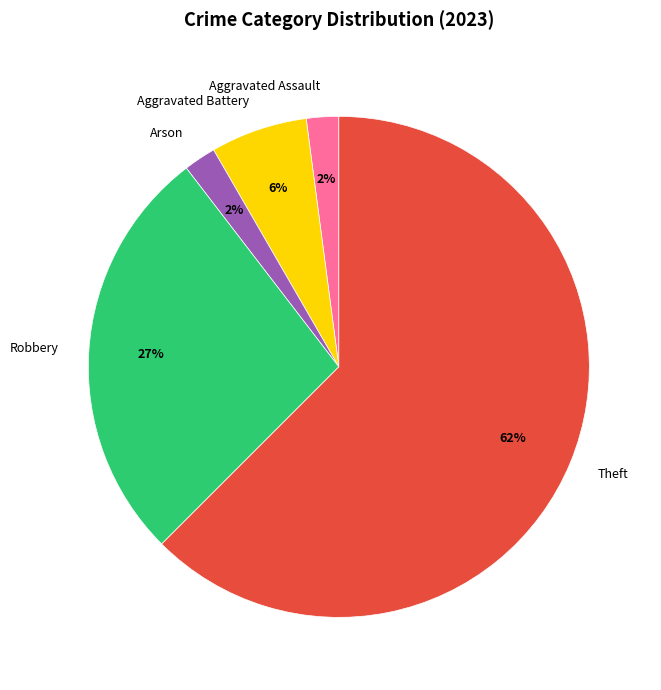

What percentage is the Robbery slice, to the nearest percent?

27%